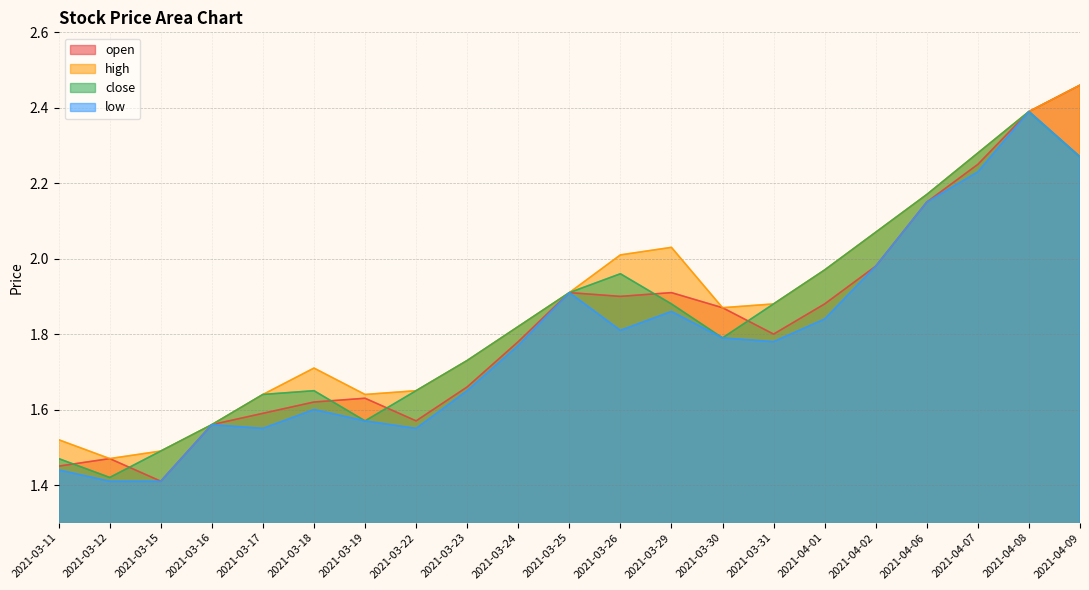

At which category does the chart reach its peak across all series?

2021-04-09